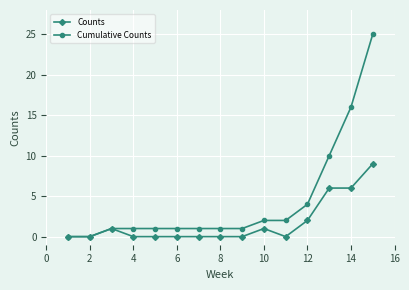

Rank the series by their maximum value, from lowest to highest.

Counts, Cumulative Counts